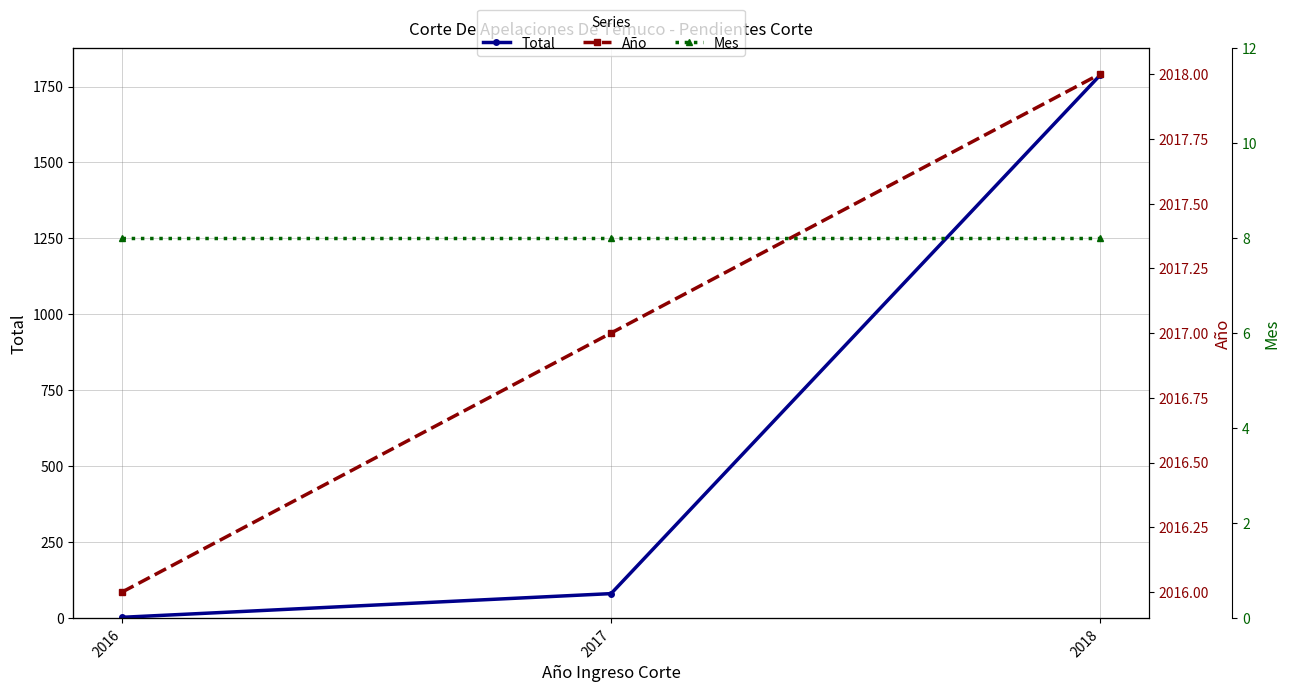

List the labels in order of Mes value, largest first.

2016, 2017, 2018